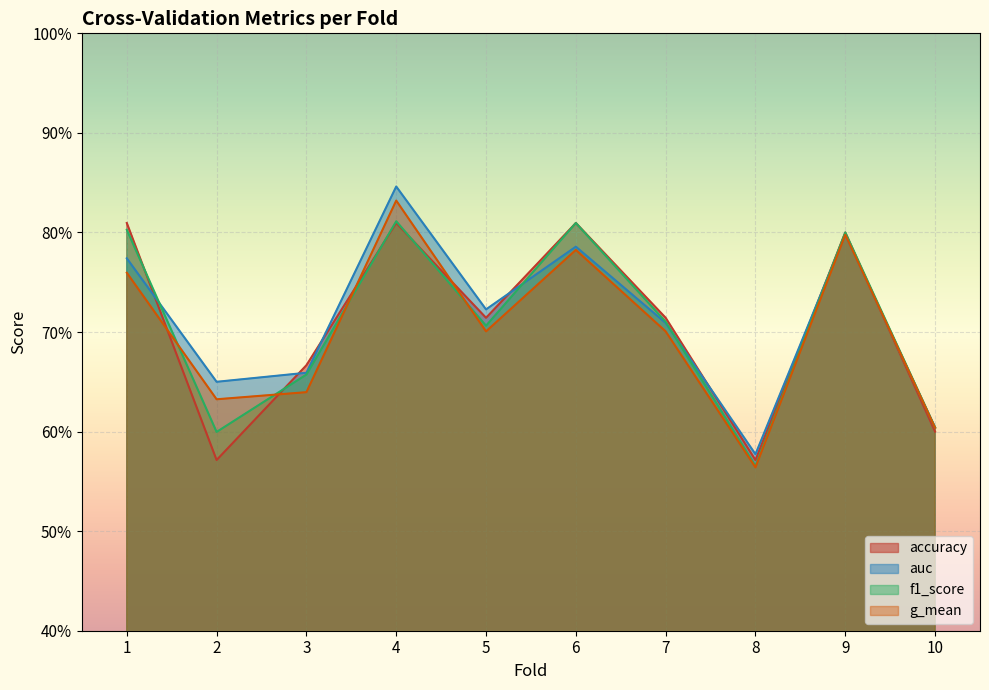

What are all the series names shown in the legend?

accuracy, auc, f1_score, g_mean